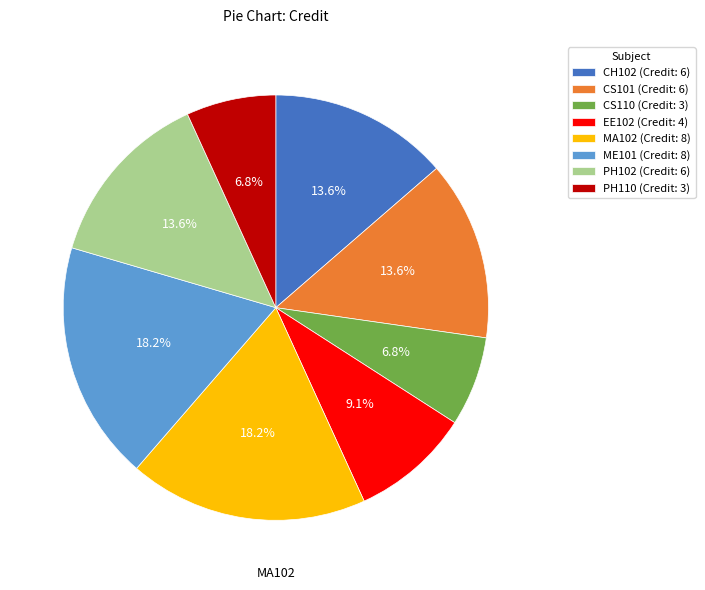

Is there a majority slice in this chart?

No